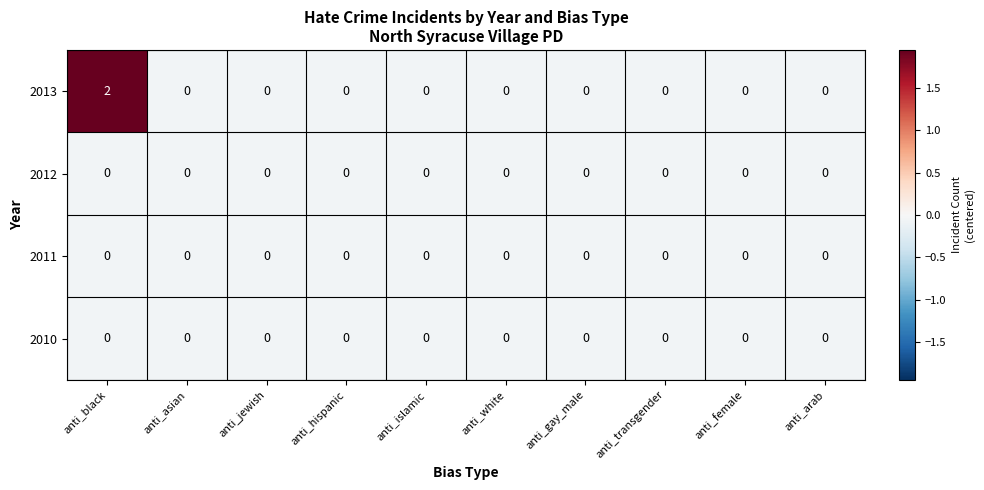

What is the maximum value shown in the chart?

2